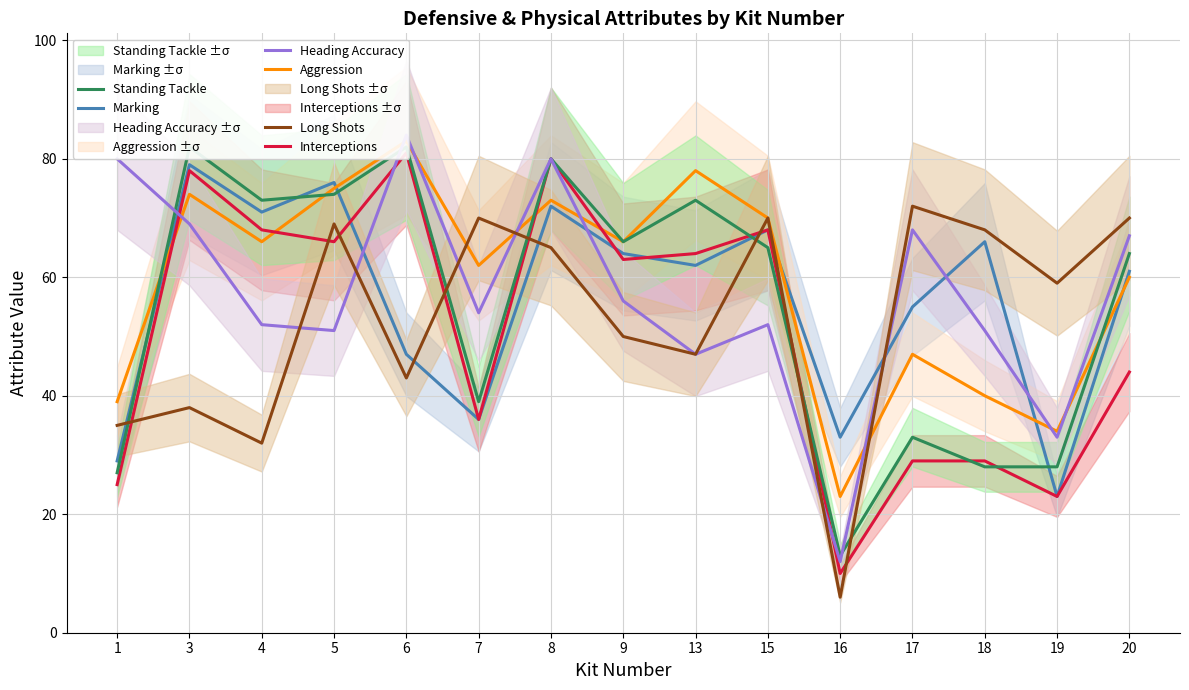

Which category has the highest value in the Marking series?

3